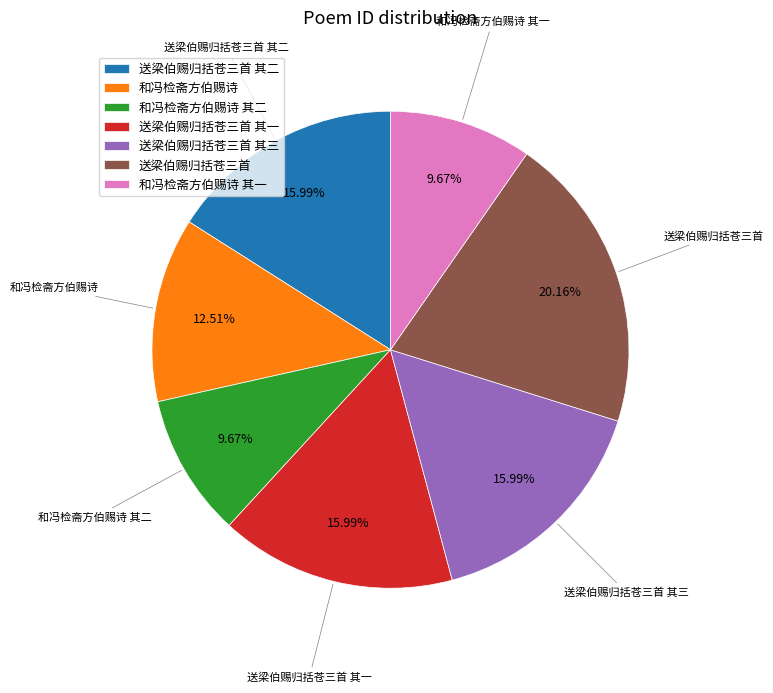

How many segments does this pie chart have?

7